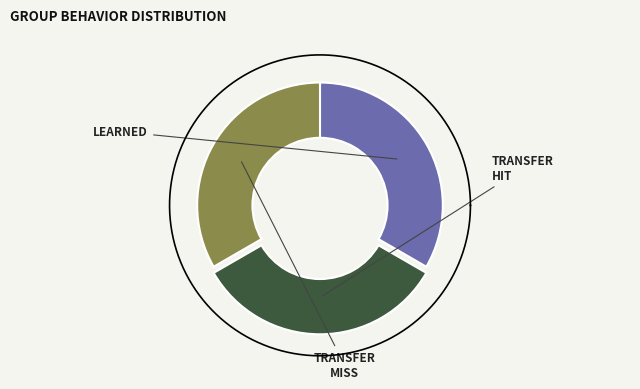

Between Transfer_miss and Learned, which is larger?

Learned